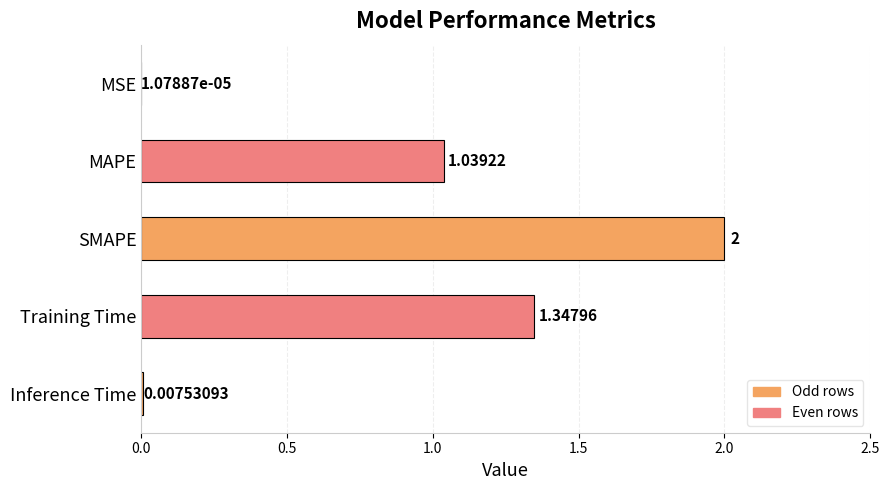

What is the sum of all values?

4.4